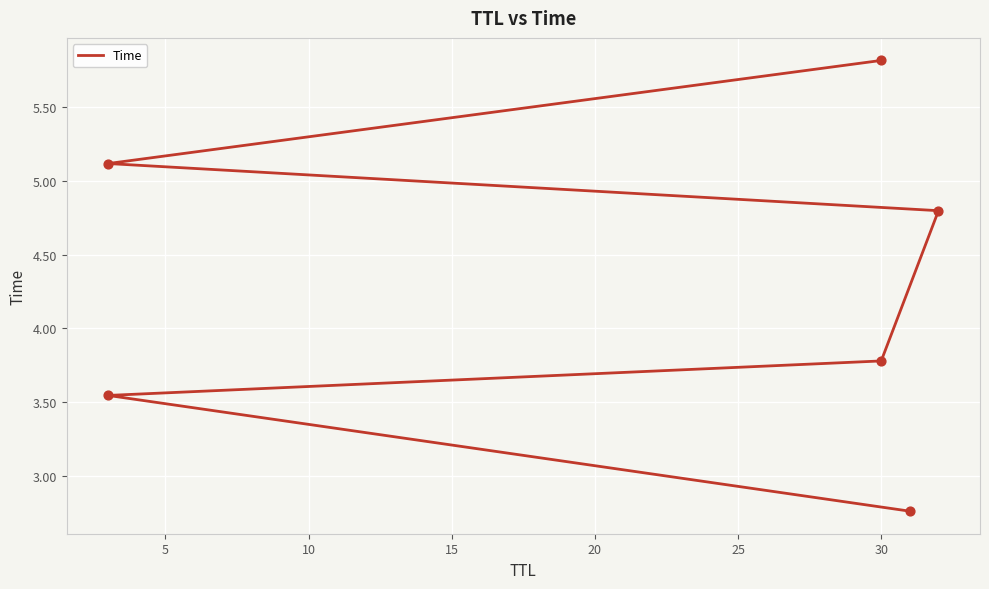

What is the change in value from 10 to 25?

+2.0